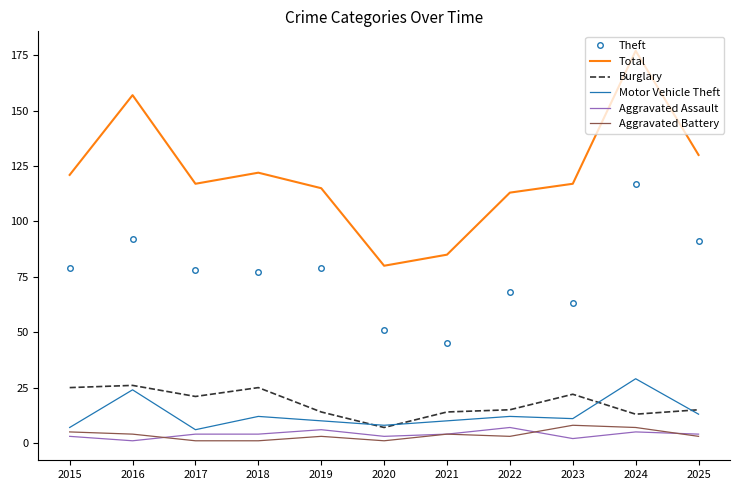

Which series has the largest range (max minus min)?

Total